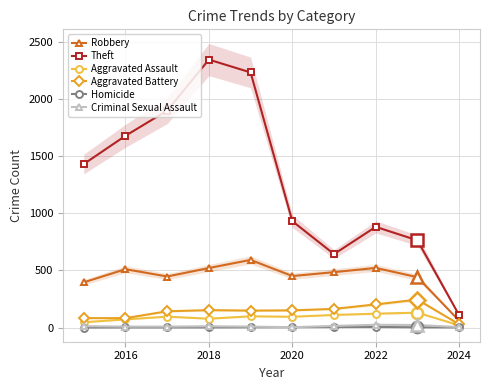

Reading left to right, list all the values displayed in this chart.

Robbery: 395	510	446	520	591	450	484	521	440	59
Theft: 1429	1676	1896	2342	2230	930	642	880	762	108
Aggravated Assault: 46	71	95	77	98	94	110	121	130	19
Aggravated Battery: 82	82	142	152	148	150	163	202	244	28
Homicide: 0	1	1	1	2	3	4	5	2	1
Criminal Sexual Assault: 12	8	8	11	8	3	14	24	22	4